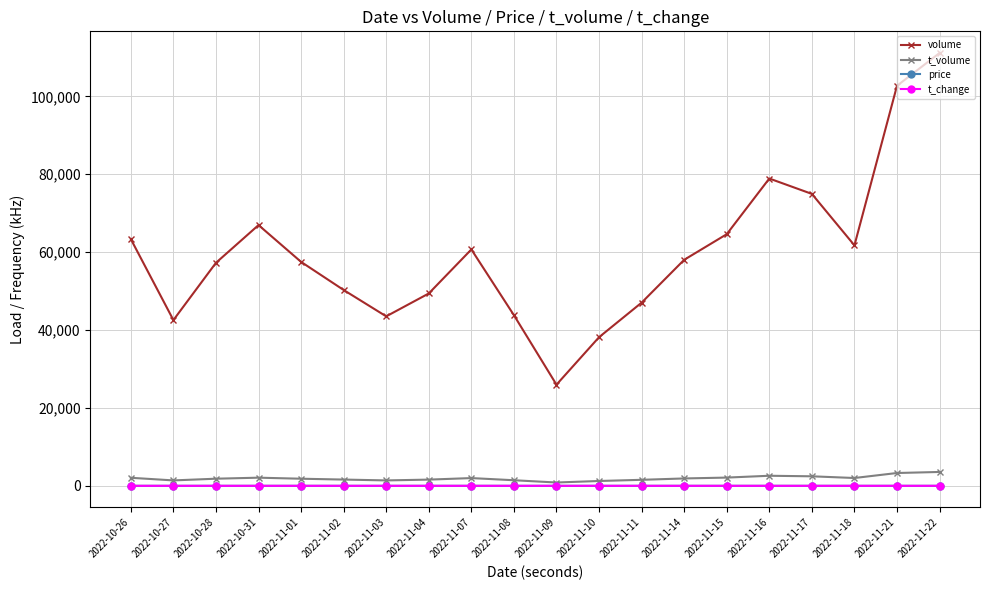

What is the highest value of the volume series?

111126.0